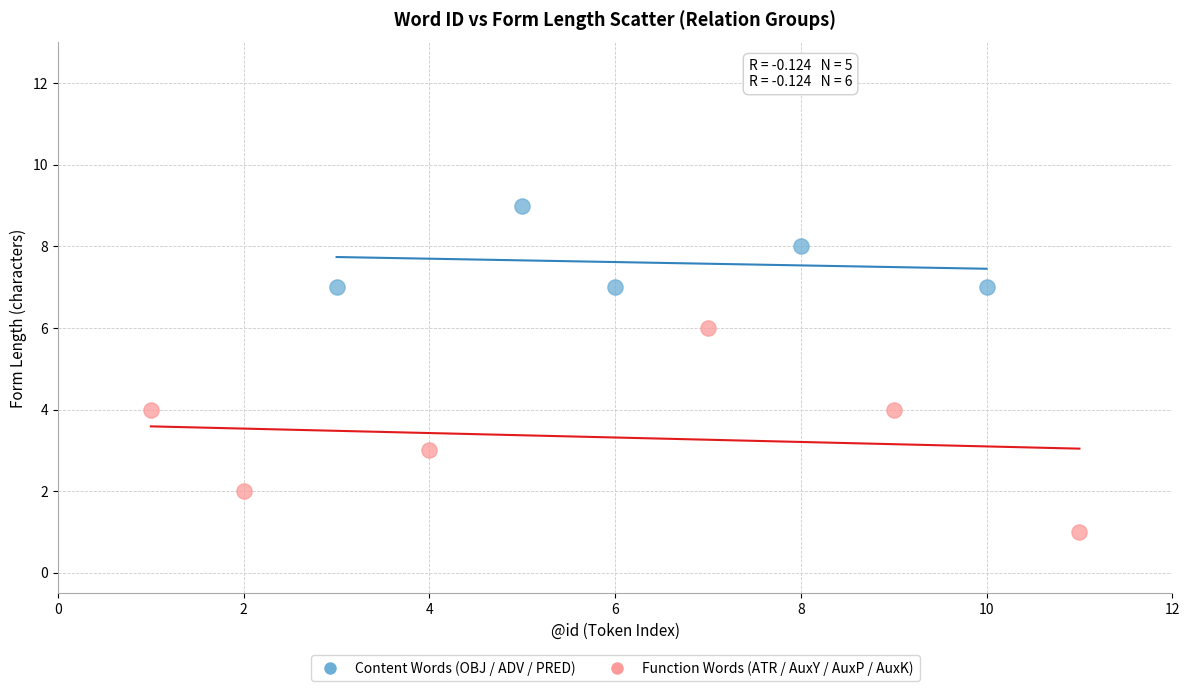

Which series contains the lowest Y value?

Function Words (ATR / AuxY / AuxP / AuxK)